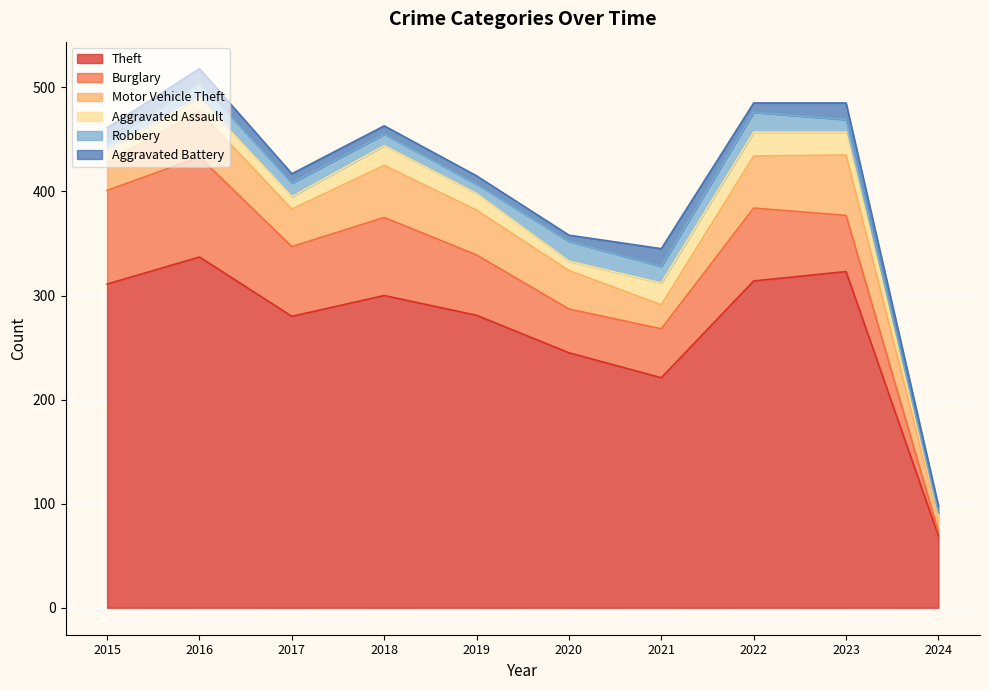

At how many categories does at least one series exceed 181?

9